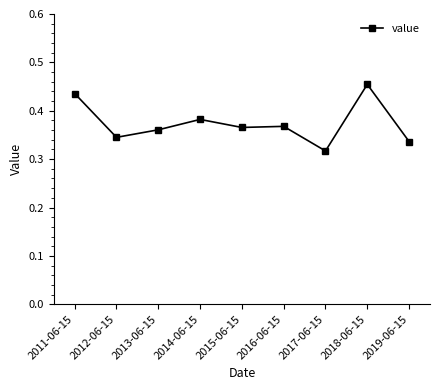

At which category does the data reach its first local valley?

2012-06-15